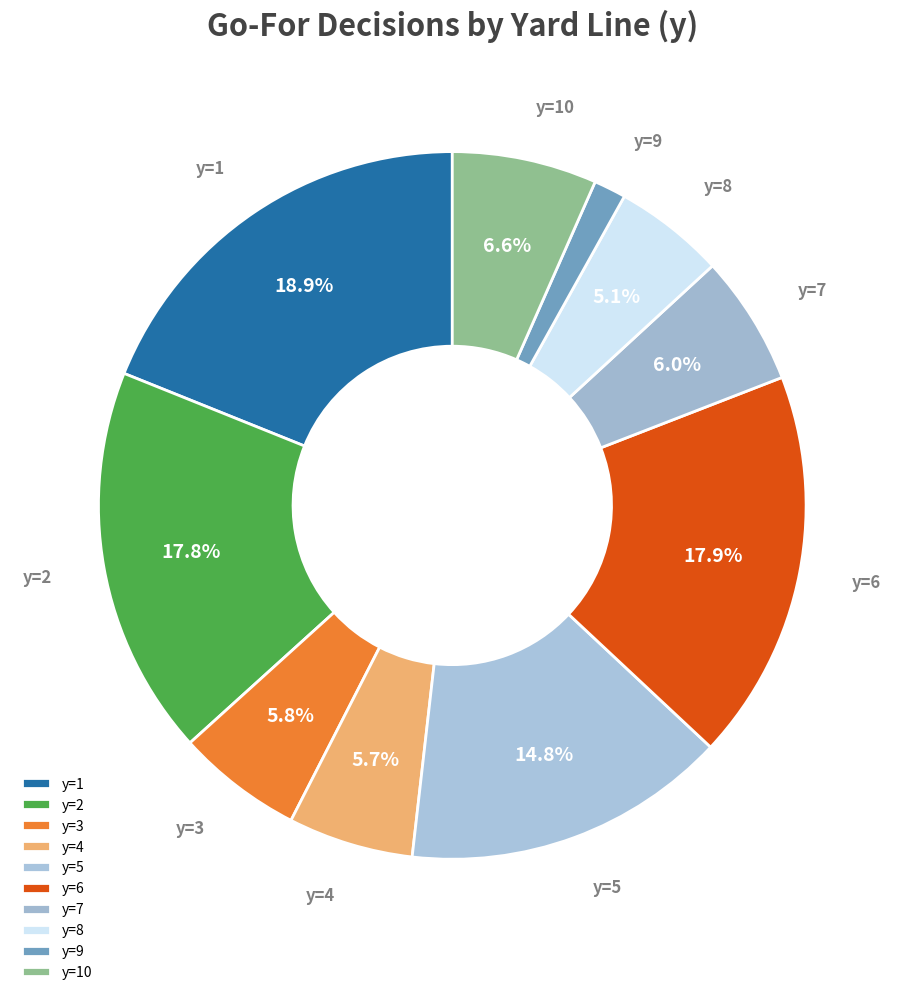

How much of the chart is everything except y=5?

85.2%